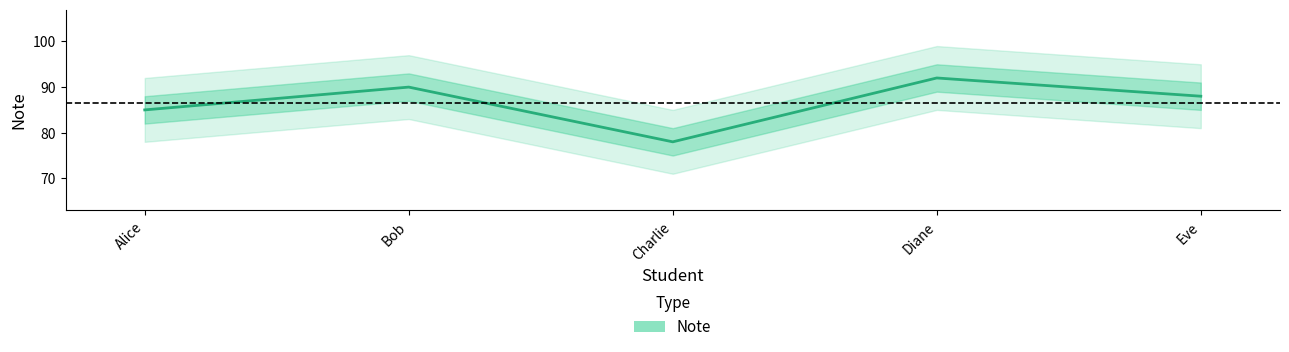

Is it true that the value at Alice is 85?

True